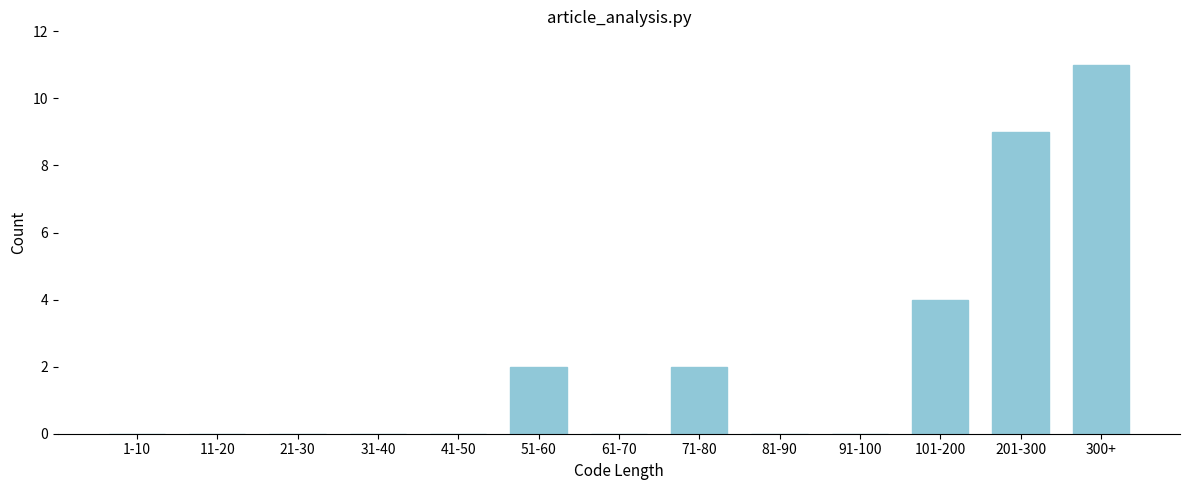

Reading left to right, extract all data points from this chart.

1-10=0	11-20=0	21-30=0	31-40=0	41-50=0	51-60=2	61-70=0	71-80=2	81-90=0	91-100=0	101-200=4	201-300=9	300+=11